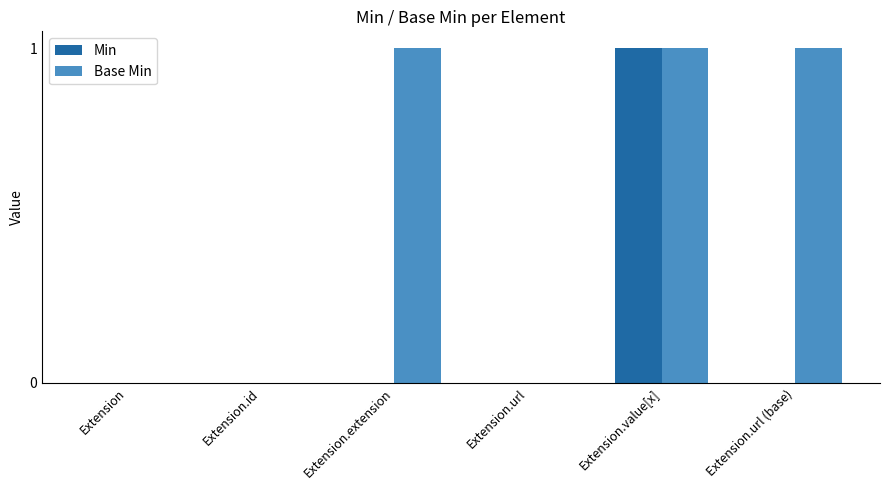

How many series are shown in this chart?

2